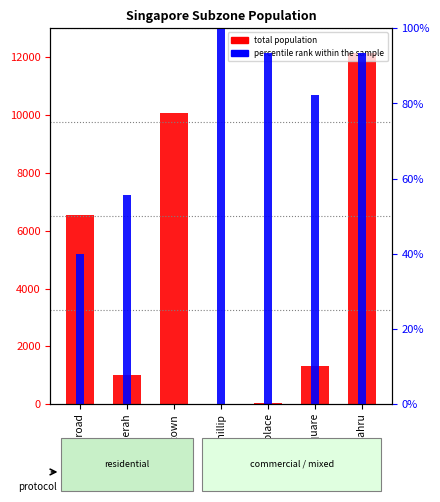

List the series in order of their overall mean, lowest first.

percentile rank within the sample, total population